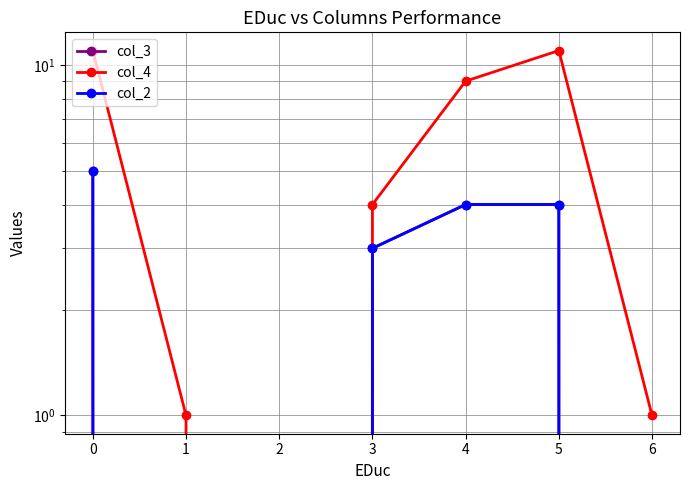

At which label is col_3 closest to 2?

3